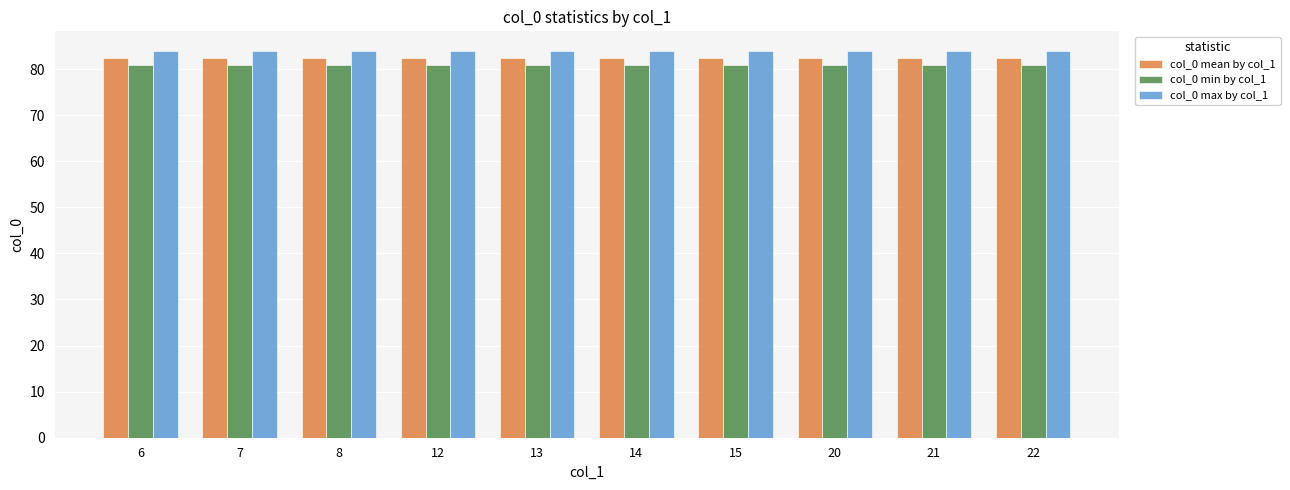

What is the total value across all series at 22?

247.5